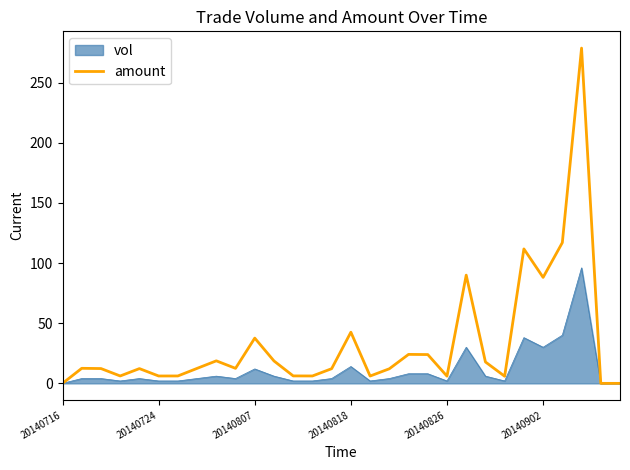

What is the greatest value displayed?

278.6